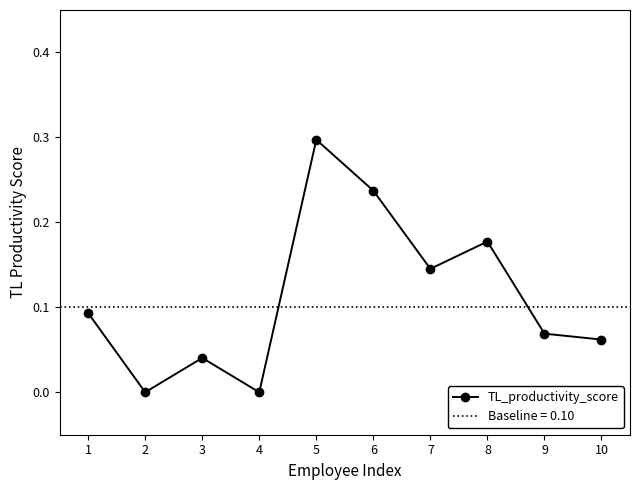

How many values are between 0 and 1?

10